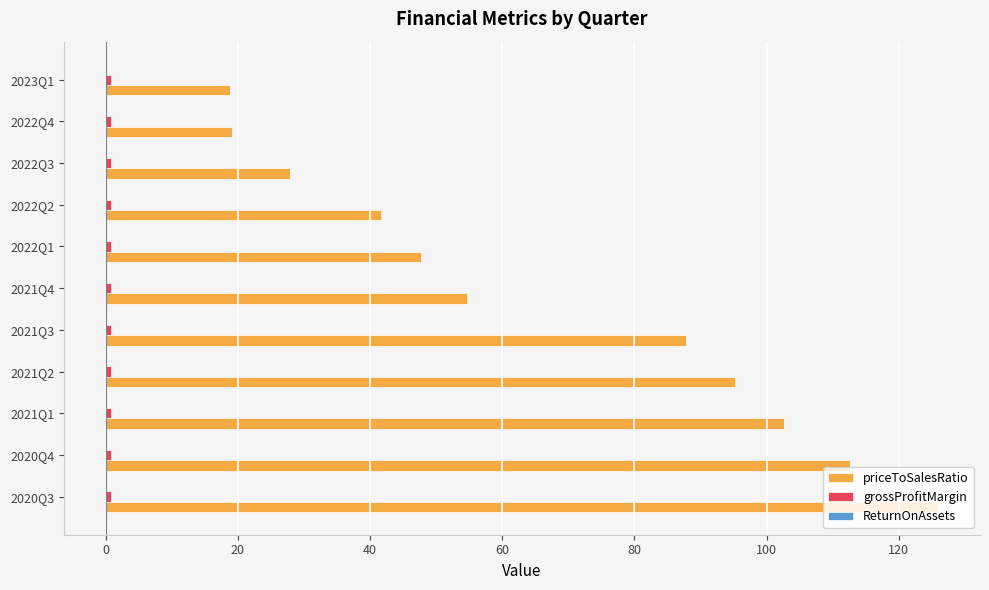

Which series changed the most between 2020Q4 and 2021Q4?

priceToSalesRatio